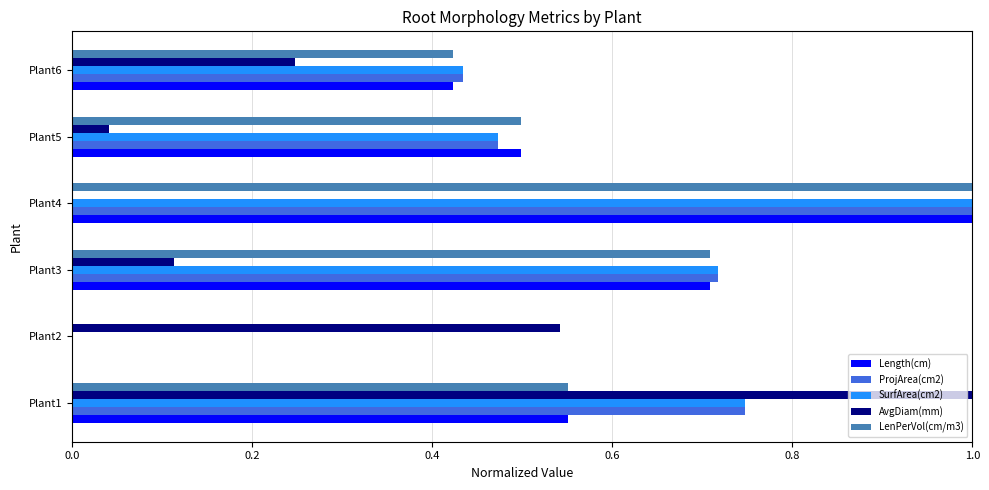

Is it true that ProjArea(cm2) equals 1.0 at Plant4?

True